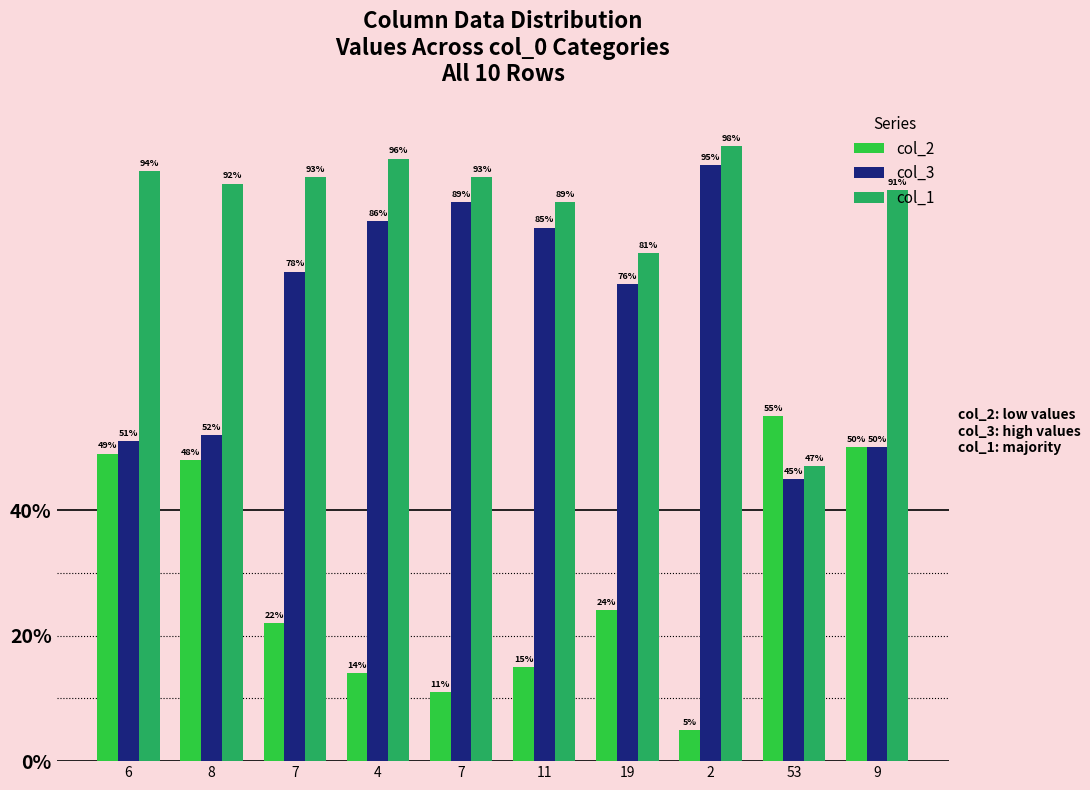

How many values in the col_3 series are below 78?

5